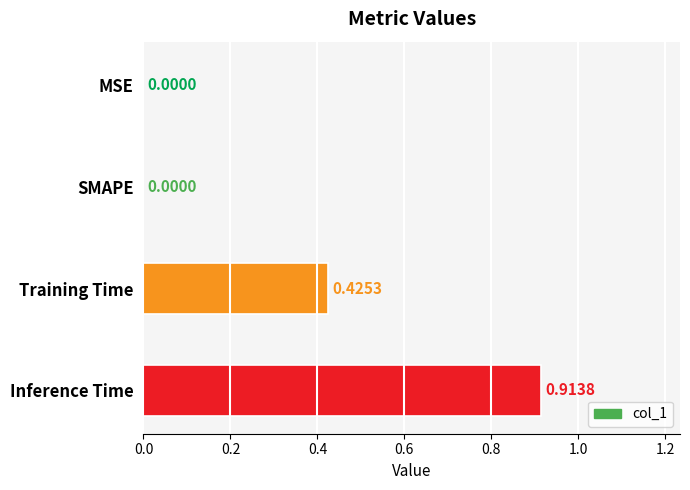

Between SMAPE and Inference Time, which is larger?

Inference Time